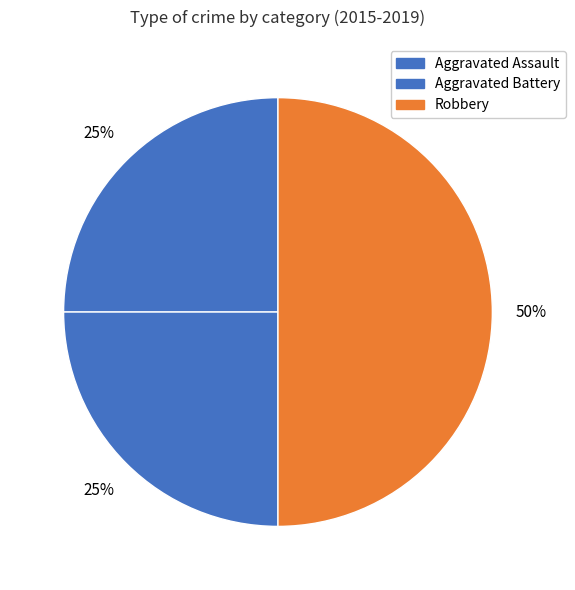

How many slices are in this pie chart?

3